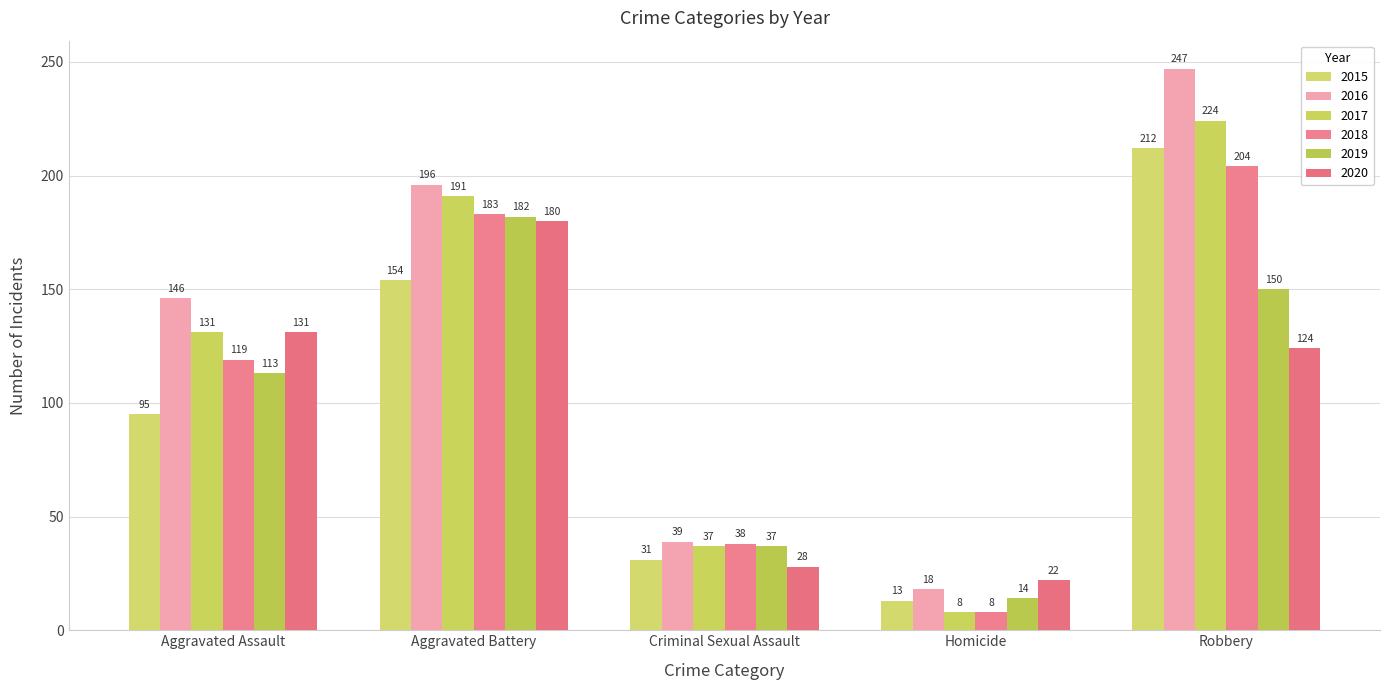

What value does the 2018 series have at Aggravated Assault, to the nearest 5?

120